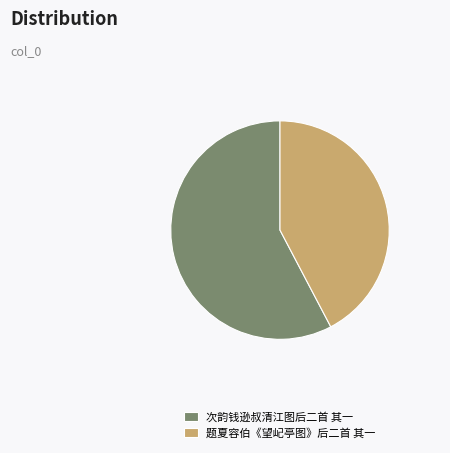

Is it true that 题夏容伯《望屺亭图》后二首 其一 is 55% of the pie?

False